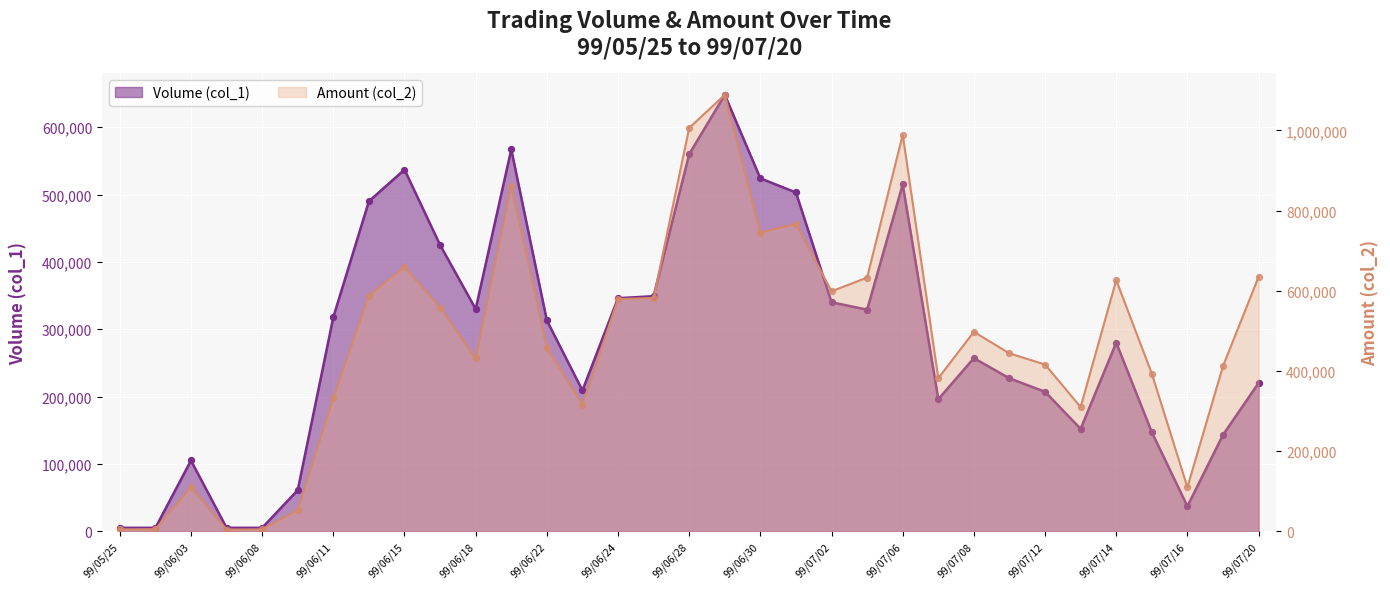

Is the value of Amount (col_2) at 99/06/10 greater than the value of Volume (col_1) at 99/05/25?

Yes